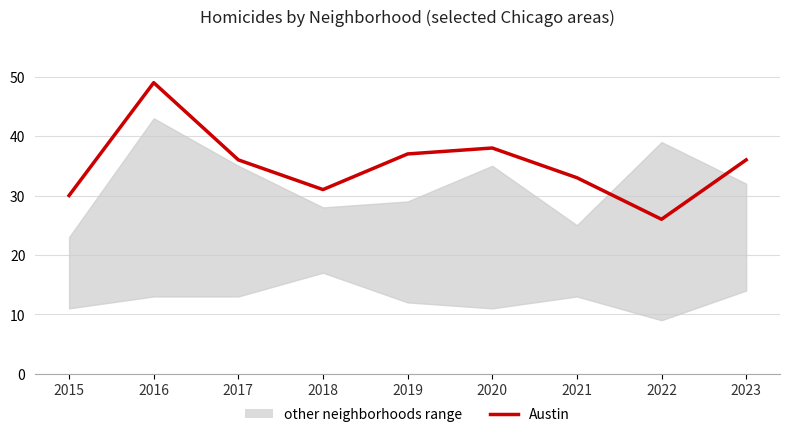

What is the approximate value at 2017, to the nearest 5?

35